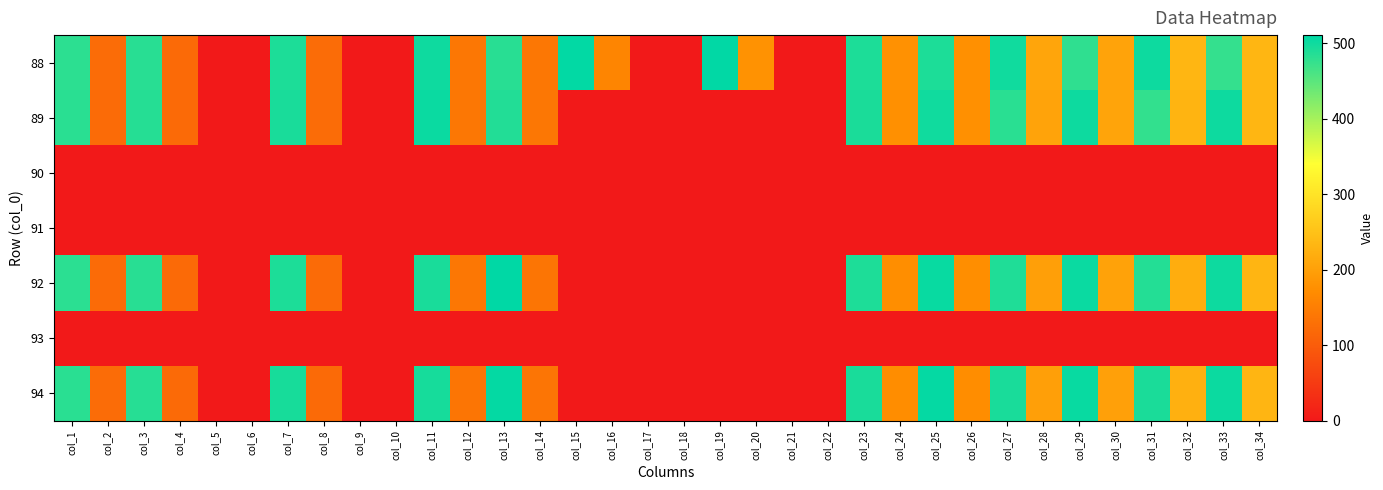

Reading right to left, extract all data points from this chart.

88: col_34=232.6	col_33=475.7	col_32=232.6	col_31=501.7	col_30=205.5	col_29=479.1	col_28=207.8	col_27=499.4	col_26=177.4	col_25=491.6	col_24=178.5	col_23=491.4	col_22=0.0	col_21=0.0	col_20=180.4	col_19=509.3	col_18=0.0	col_17=0.0	col_16=160.3	col_15=508.5	col_14=139.9	col_13=483.6	col_12=140.1	col_11=500.9	col_10=0.0	col_9=0.0	col_8=123.3	col_7=491.5	col_6=0.0	col_5=0.0	col_4=119.9	col_3=484.0	col_2=123.2	col_1=481.1
89: col_34=233.5	col_33=502.1	col_32=229.6	col_31=477.0	col_30=206.0	col_29=501.4	col_28=204.9	col_27=482.2	col_26=177.2	col_25=499.7	col_24=177.3	col_23=492.4	col_22=0.0	col_21=0.0	col_20=0.0	col_19=0.0	col_18=0.0	col_17=0.0	col_16=0.0	col_15=0.0	col_14=140.2	col_13=488.0	col_12=139.7	col_11=503.1	col_10=0.0	col_9=0.0	col_8=122.9	col_7=493.3	col_6=0.0	col_5=0.0	col_4=120.2	col_3=485.4	col_2=122.4	col_1=482.8
90: col_34=0.0	col_33=0.0	col_32=0.0	col_31=0.0	col_30=0.0	col_29=0.0	col_28=0.0	col_27=0.0	col_26=0.0	col_25=0.0	col_24=0.0	col_23=0.0	col_22=0.0	col_21=0.0	col_20=0.0	col_19=0.0	col_18=0.0	col_17=0.0	col_16=0.0	col_15=0.0	col_14=0.0	col_13=0.0	col_12=0.0	col_11=0.0	col_10=0.0	col_9=0.0	col_8=0.0	col_7=0.0	col_6=0.0	col_5=0.0	col_4=0.0	col_3=0.0	col_2=0.0	col_1=0.0
91: col_34=0.0	col_33=0.0	col_32=0.0	col_31=0.0	col_30=0.0	col_29=0.0	col_28=0.0	col_27=0.0	col_26=0.0	col_25=0.0	col_24=0.0	col_23=0.0	col_22=0.0	col_21=0.0	col_20=0.0	col_19=0.0	col_18=0.0	col_17=0.0	col_16=0.0	col_15=0.0	col_14=0.0	col_13=0.0	col_12=0.0	col_11=0.0	col_10=0.0	col_9=0.0	col_8=0.0	col_7=0.0	col_6=0.0	col_5=0.0	col_4=0.0	col_3=0.0	col_2=0.0	col_1=0.0
92: col_34=232.5	col_33=501.9	col_32=219.1	col_31=486.5	col_30=202.6	col_29=503.7	col_28=199.4	col_27=489.6	col_26=173.4	col_25=504.4	col_24=172.8	col_23=490.7	col_22=0.0	col_21=0.0	col_20=0.0	col_19=0.0	col_18=0.0	col_17=0.0	col_16=0.0	col_15=0.0	col_14=137.6	col_13=511.1	col_12=138.9	col_11=494.0	col_10=0.0	col_9=0.0	col_8=121.6	col_7=491.1	col_6=0.0	col_5=0.0	col_4=119.8	col_3=483.2	col_2=122.4	col_1=481.6
93: col_34=0.0	col_33=0.0	col_32=0.0	col_31=0.0	col_30=0.0	col_29=0.0	col_28=0.0	col_27=0.0	col_26=0.0	col_25=0.0	col_24=0.0	col_23=0.0	col_22=0.0	col_21=0.0	col_20=0.0	col_19=0.0	col_18=0.0	col_17=0.0	col_16=0.0	col_15=0.0	col_14=0.0	col_13=0.0	col_12=0.0	col_11=0.0	col_10=0.0	col_9=0.0	col_8=0.0	col_7=0.0	col_6=0.0	col_5=0.0	col_4=0.0	col_3=0.0	col_2=0.0	col_1=0.0
94: col_34=232.4	col_33=502.2	col_32=223.8	col_31=492.3	col_30=201.5	col_29=504.6	col_28=199.1	col_27=493.6	col_26=172.2	col_25=506.3	col_24=172.2	col_23=493.3	col_22=0.0	col_21=0.0	col_20=0.0	col_19=0.0	col_18=0.0	col_17=0.0	col_16=0.0	col_15=0.0	col_14=136.1	col_13=507.9	col_12=137.2	col_11=495.3	col_10=0.0	col_9=0.0	col_8=120.7	col_7=495.0	col_6=0.0	col_5=0.0	col_4=120.3	col_3=484.5	col_2=123.2	col_1=482.5